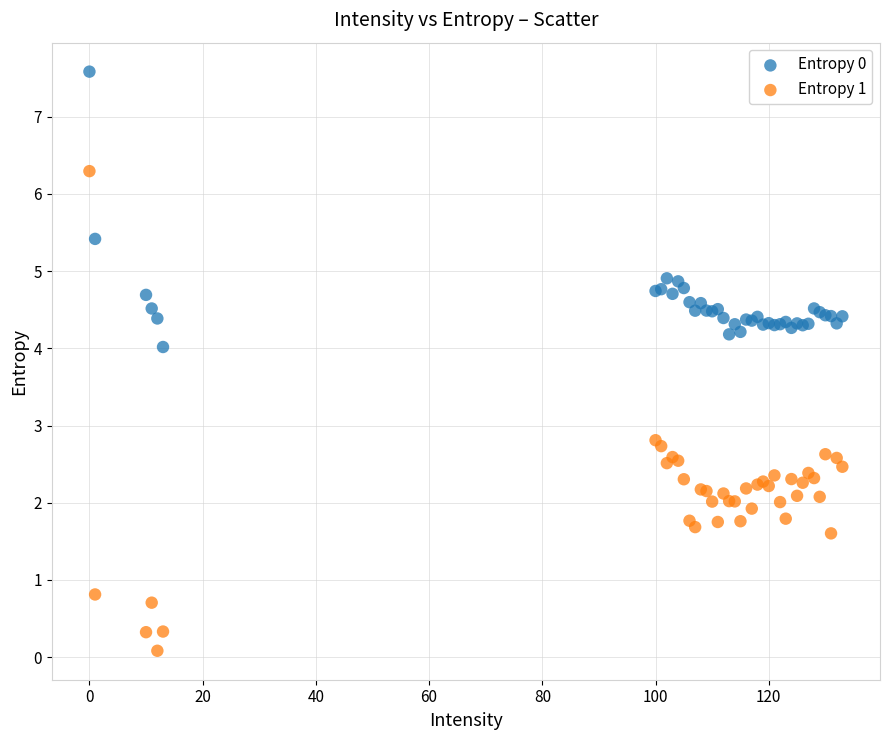

What is the X range (max minus min) for the scatter plot?

133.0